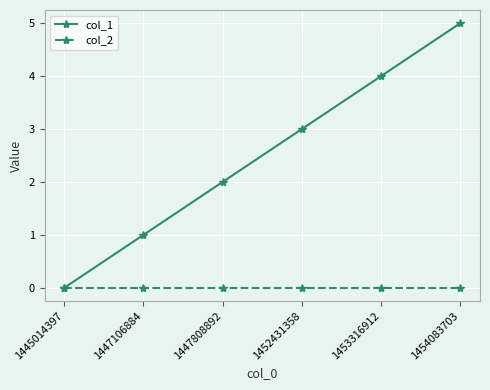

Is this an area chart (filled region under the line)?

No